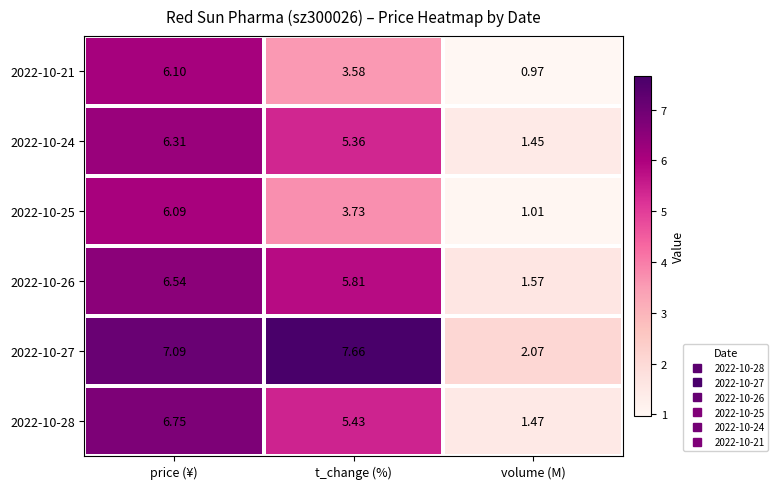

At which category is the sum across all series the highest?

price (¥)